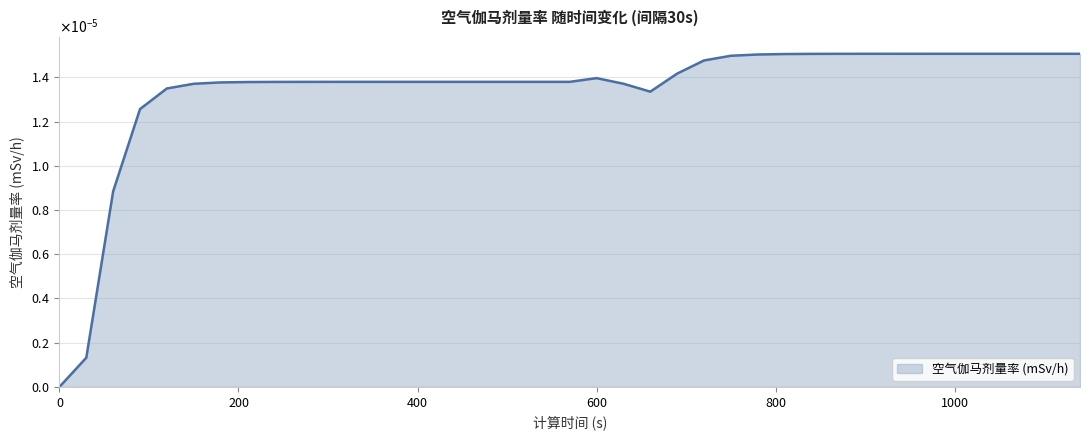

Is this an area chart (filled region under the line)?

Yes